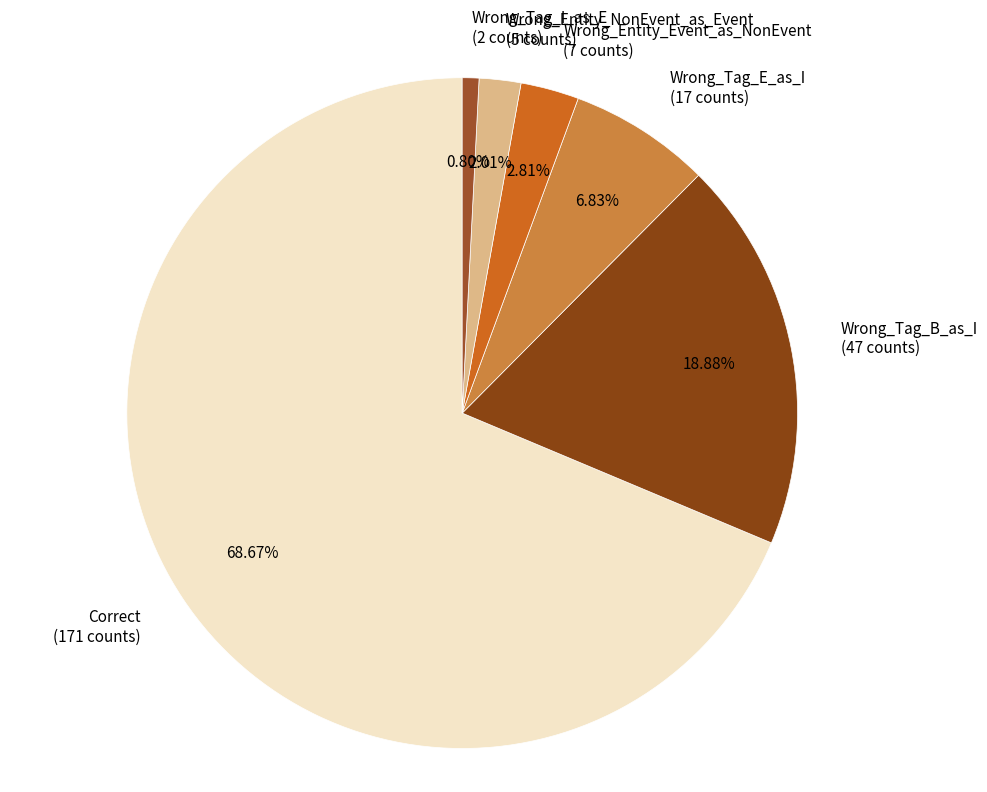

Rank the categories by value from lowest to highest.

Wrong_Tag_I_as_E, Wrong_Entity_NonEvent_as_Event, Wrong_Entity_Event_as_NonEvent, Wrong_Tag_E_as_I, Wrong_Tag_B_as_I, Correct